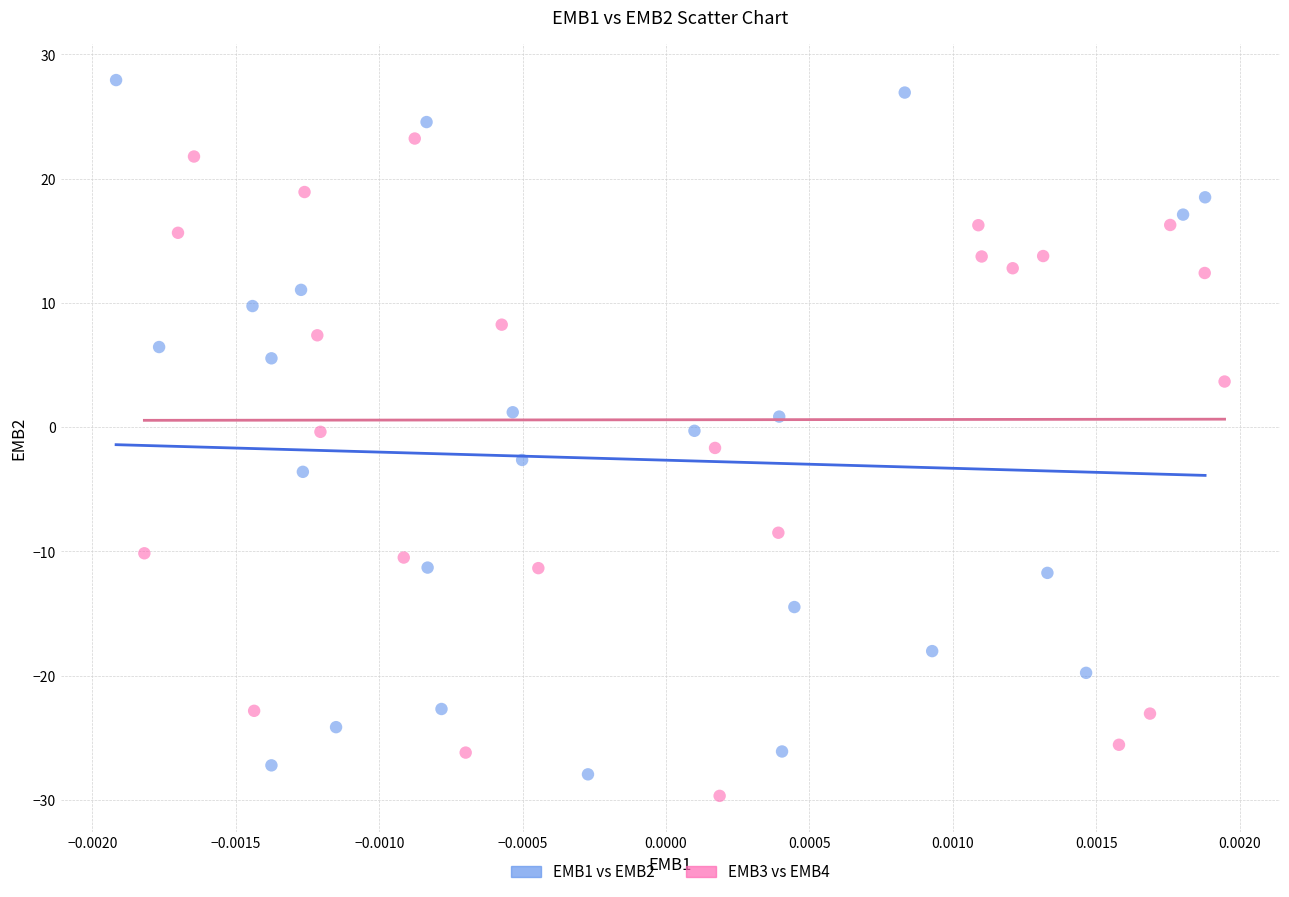

What are all the series names shown in the legend?

EMB1 vs EMB2, EMB3 vs EMB4